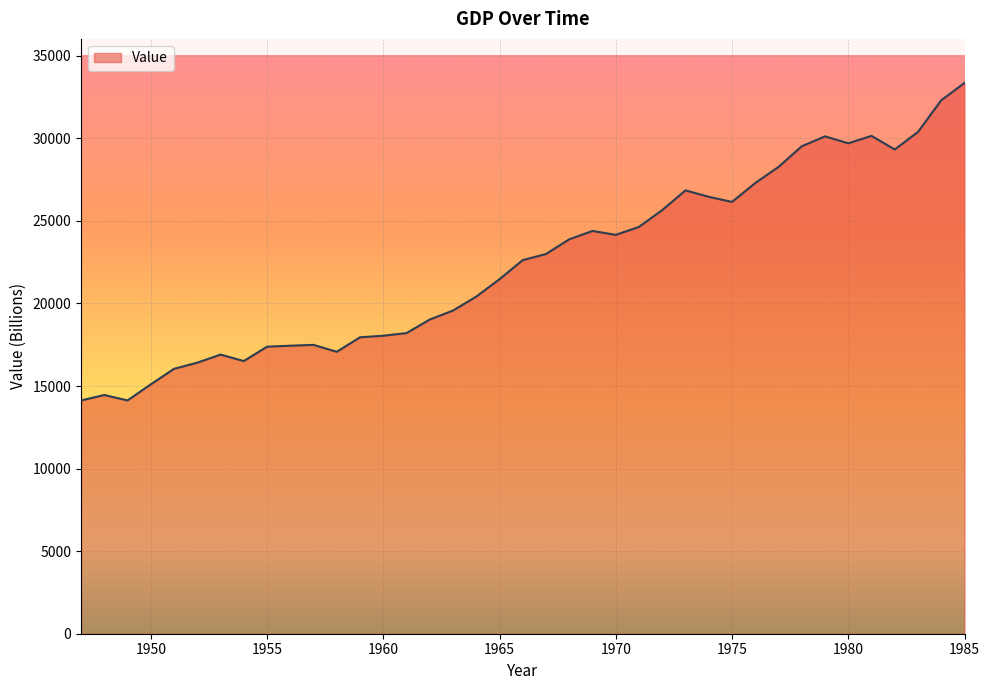

What is the difference between the maximum and minimum values?

19229.0